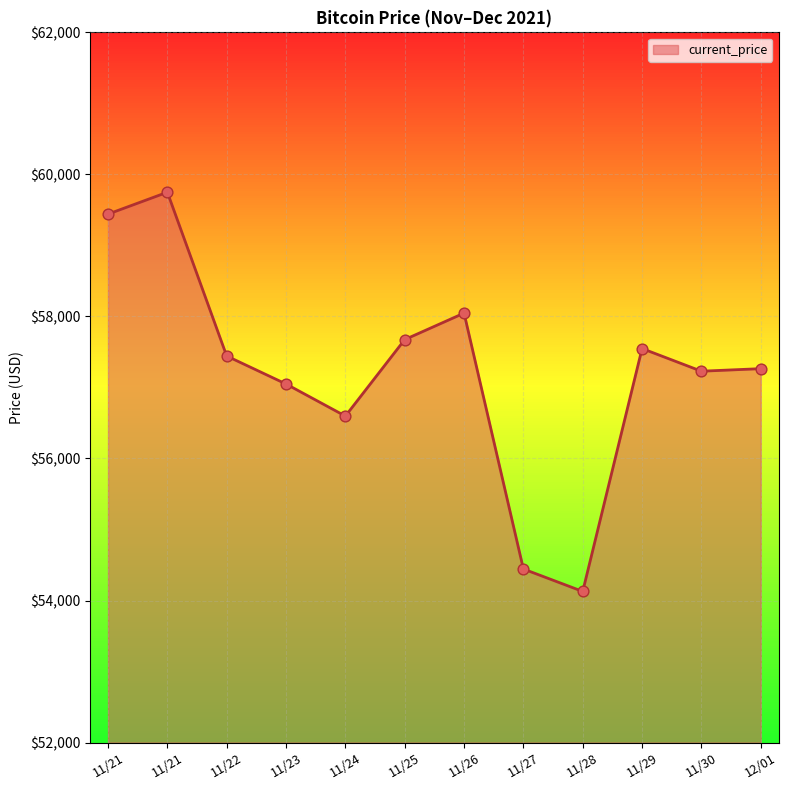

What is the ratio of the value at 11/24 to the value at 11/27?

1.0